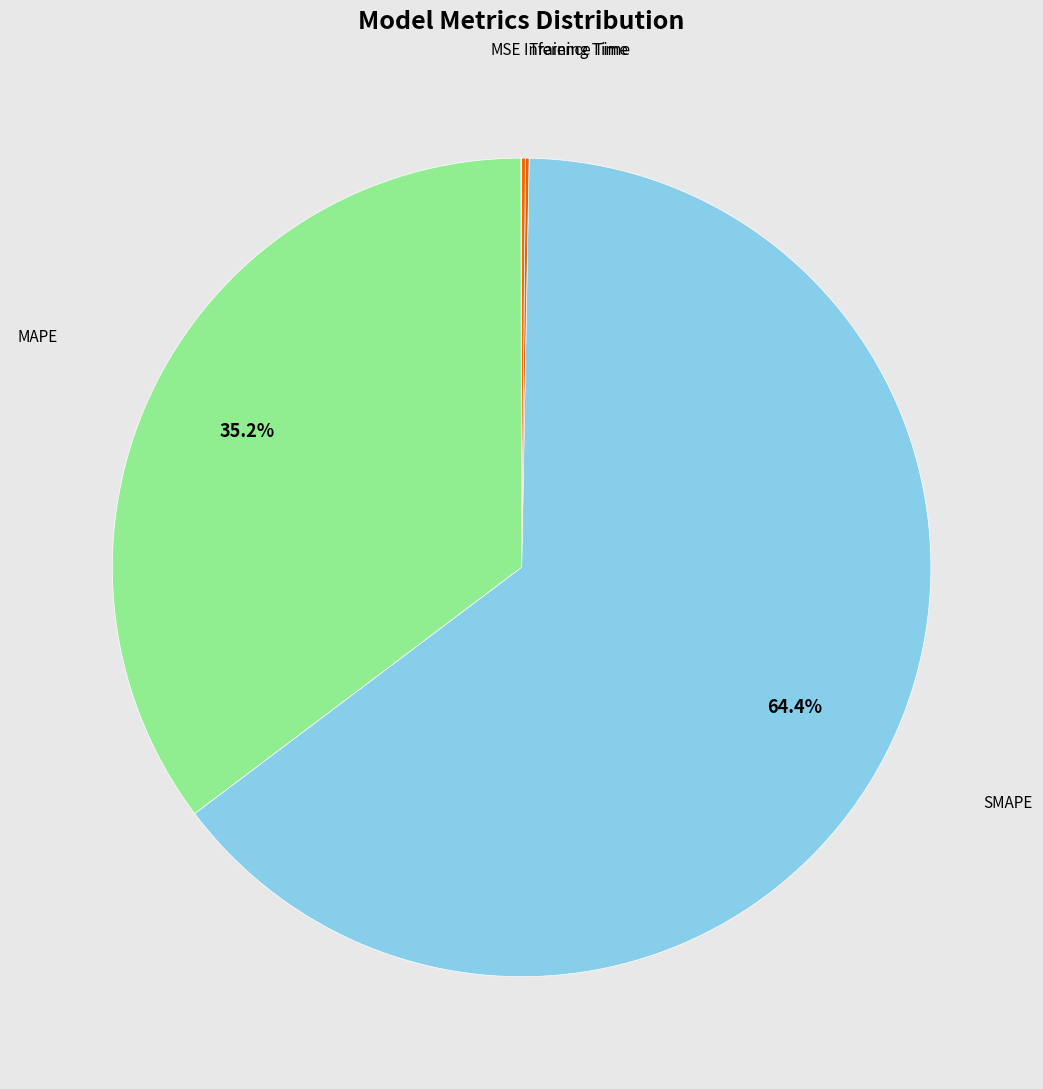

Does any single category account for the majority?

Yes